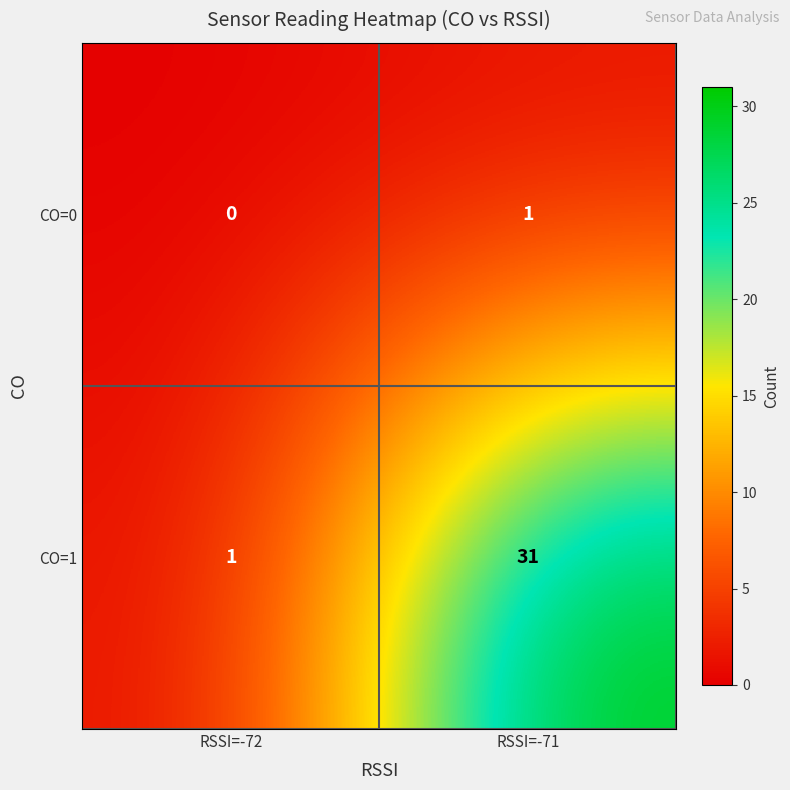

What is the highest value of the CO=1 series?

31